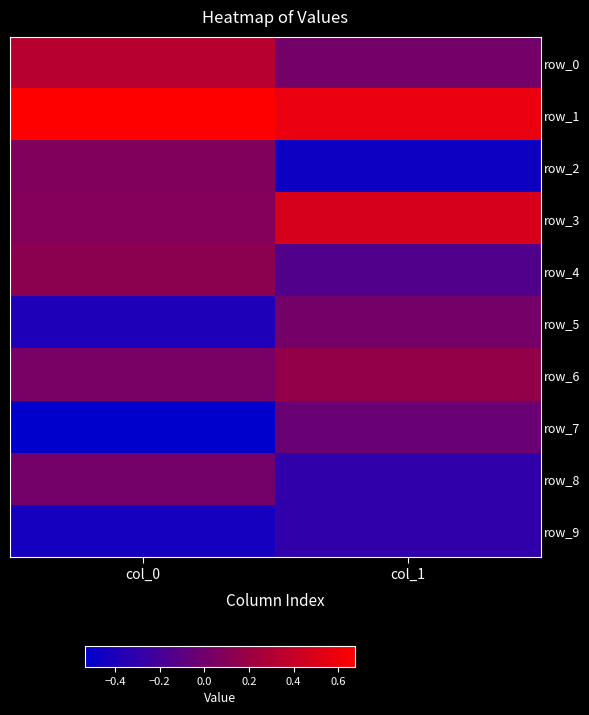

How many row_1 values are between 0 and 1?

2